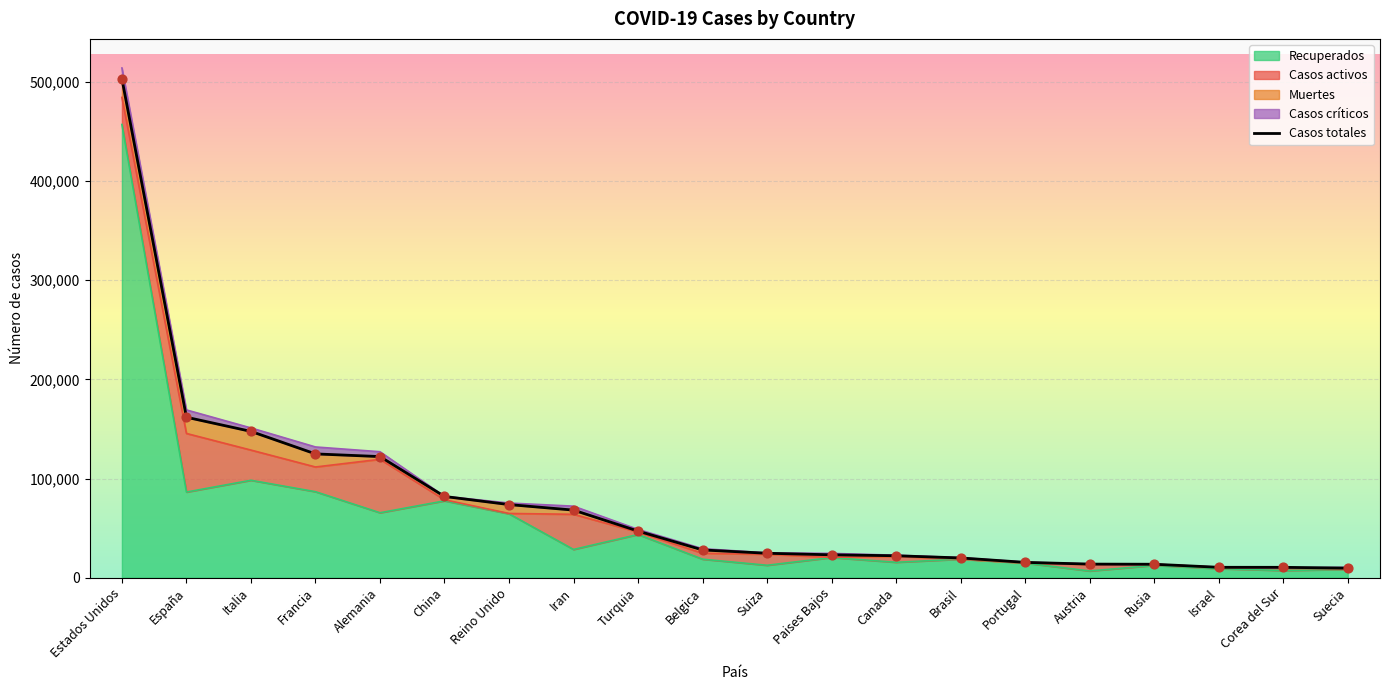

Approximately how many times larger is the value at Paises Bajos compared to China?

0.3